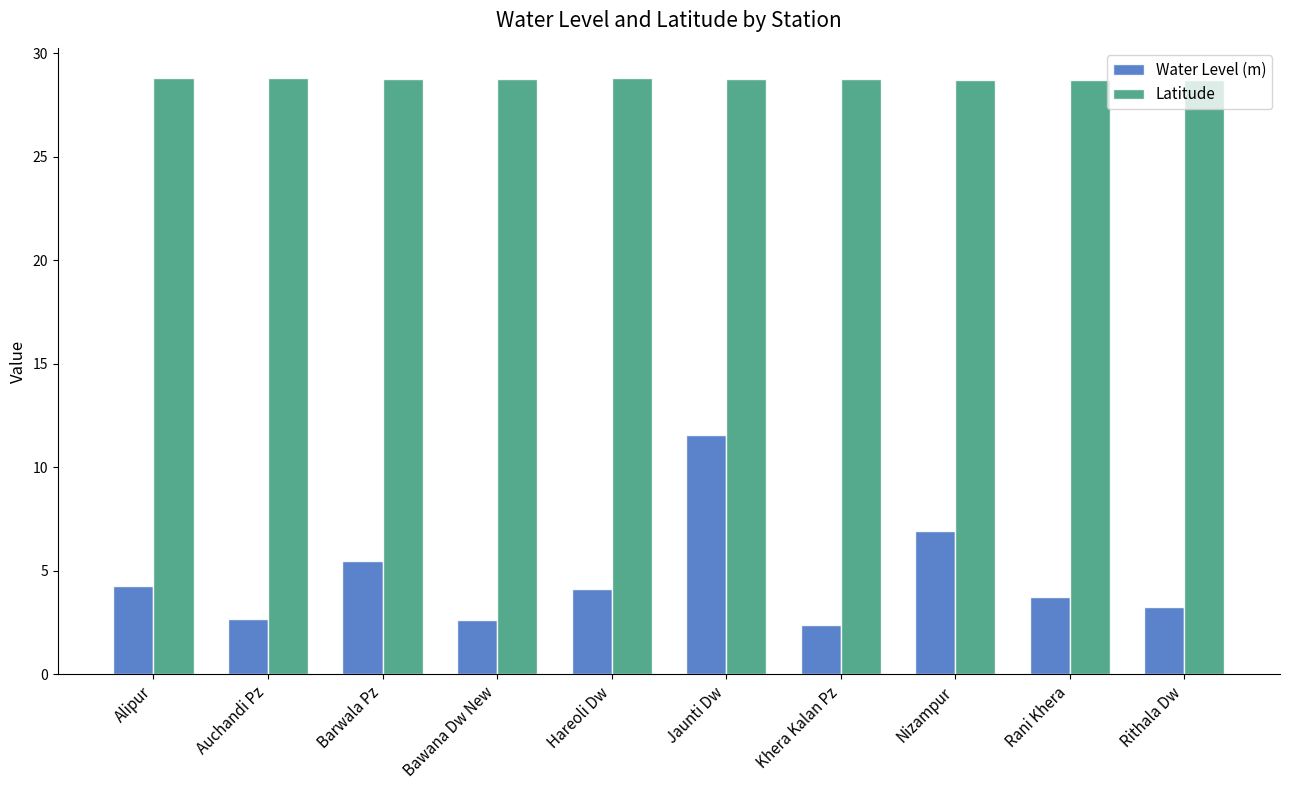

What position from the right is Rani Khera?

2